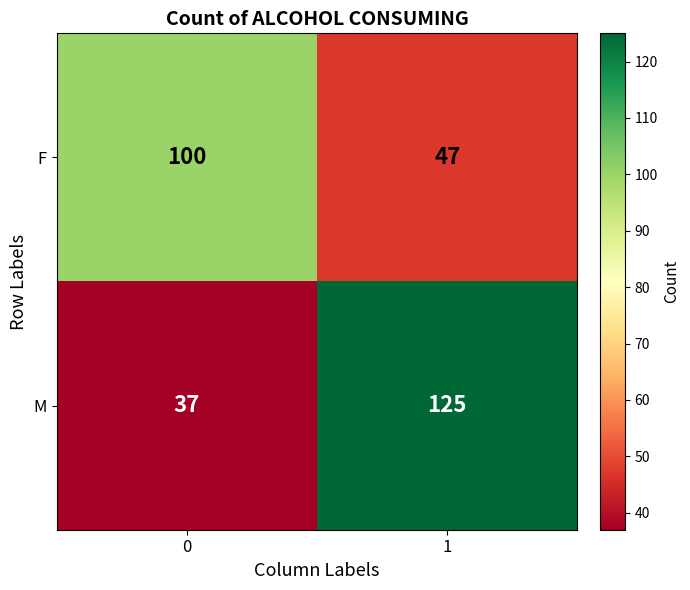

What value does the M series have at 1?

125